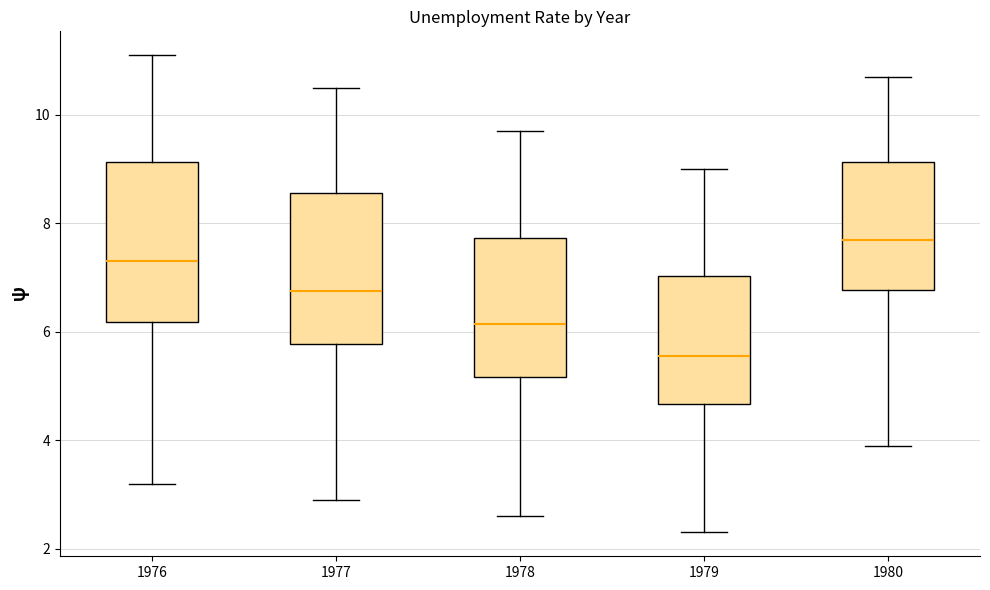

Where does the upper whisker of the box at x = 1979 end on the y-axis? The values are not printed on the chart, so give them approximately, as read against the axis.

9.0